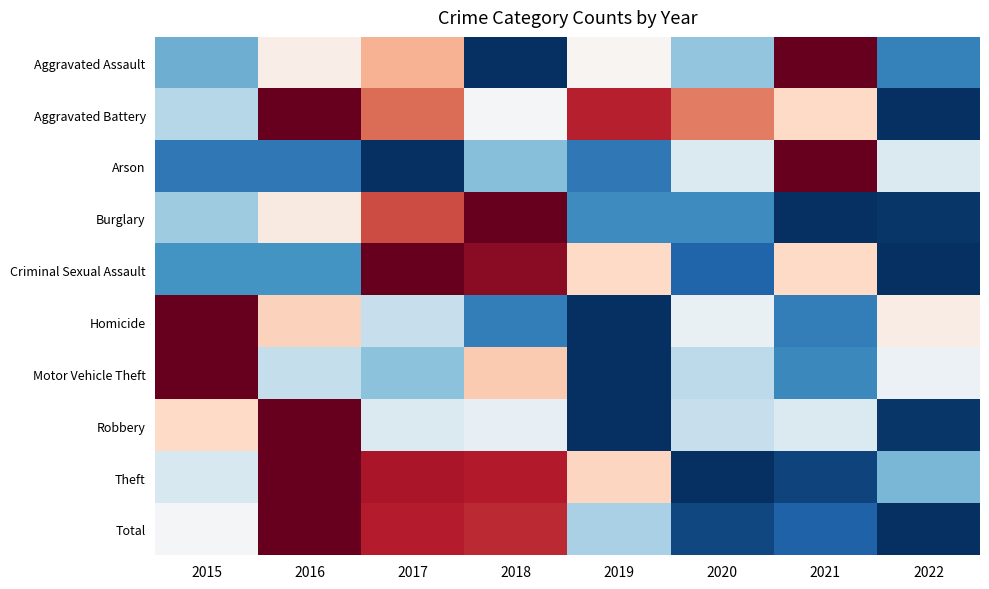

Reading left to right, list all the values displayed in this chart.

Aggravated Assault: 2015=0.3	2016=0.5	2017=0.7	2018=0.0	2019=0.5	2020=0.3	2021=1.0	2022=0.2
Aggravated Battery: 2015=0.4	2016=1.0	2017=0.8	2018=0.5	2019=0.9	2020=0.8	2021=0.6	2022=0.0
Arson: 2015=0.1	2016=0.1	2017=0.0	2018=0.3	2019=0.1	2020=0.4	2021=1.0	2022=0.4
Burglary: 2015=0.3	2016=0.5	2017=0.8	2018=1.0	2019=0.2	2020=0.2	2021=0.0	2022=0.0
Criminal Sexual Assault: 2015=0.2	2016=0.2	2017=1.0	2018=0.9	2019=0.6	2020=0.1	2021=0.6	2022=0.0
Homicide: 2015=1.0	2016=0.6	2017=0.4	2018=0.2	2019=0.0	2020=0.5	2021=0.2	2022=0.5
Motor Vehicle Theft: 2015=1.0	2016=0.4	2017=0.3	2018=0.6	2019=0.0	2020=0.4	2021=0.2	2022=0.5
Robbery: 2015=0.6	2016=1.0	2017=0.4	2018=0.5	2019=0.0	2020=0.4	2021=0.4	2022=0.0
Theft: 2015=0.4	2016=1.0	2017=0.9	2018=0.9	2019=0.6	2020=0.0	2021=0.0	2022=0.3
Total: 2015=0.5	2016=1.0	2017=0.9	2018=0.9	2019=0.3	2020=0.0	2021=0.1	2022=0.0